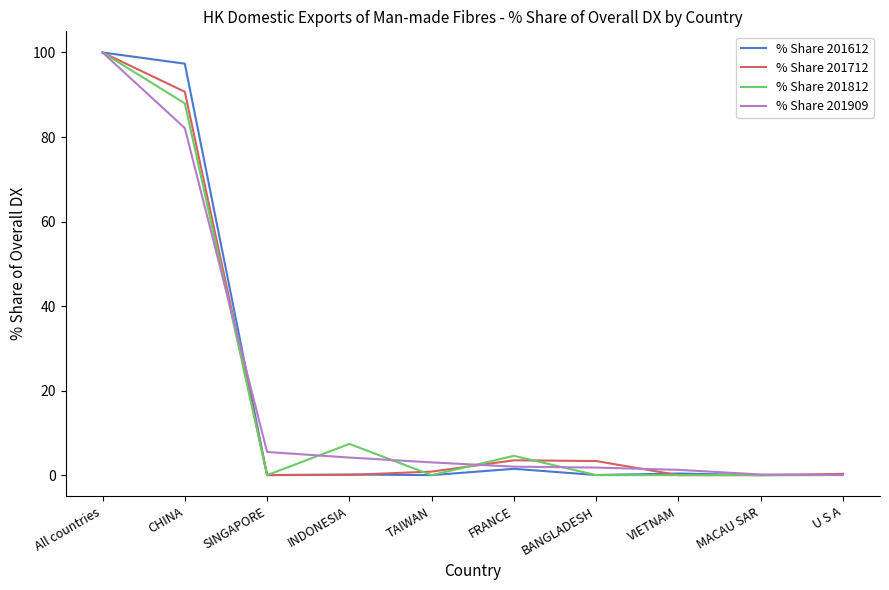

At which category is the sum across all series the highest?

All countries